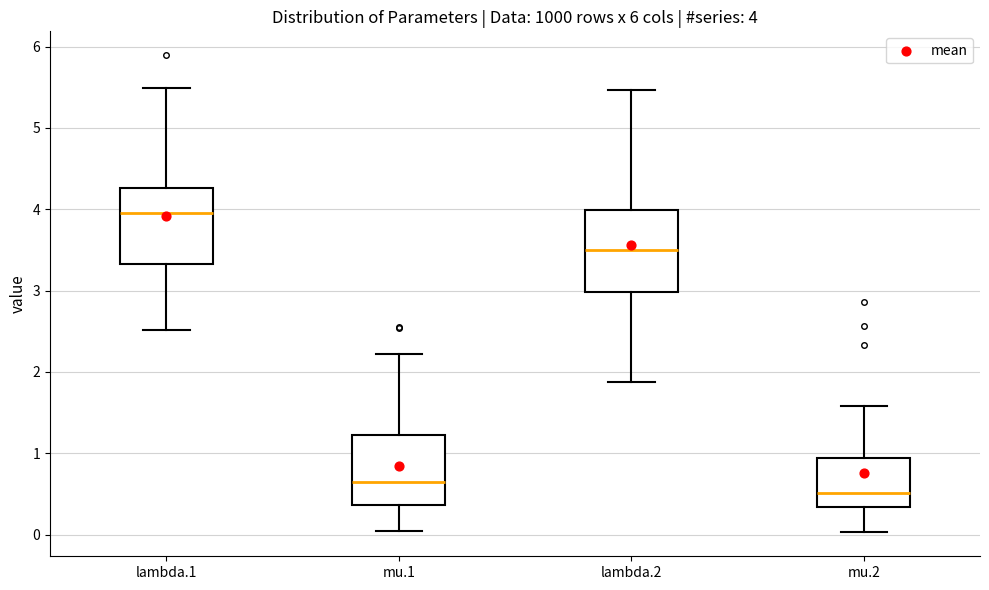

Which box has the highest median line?

lambda.1